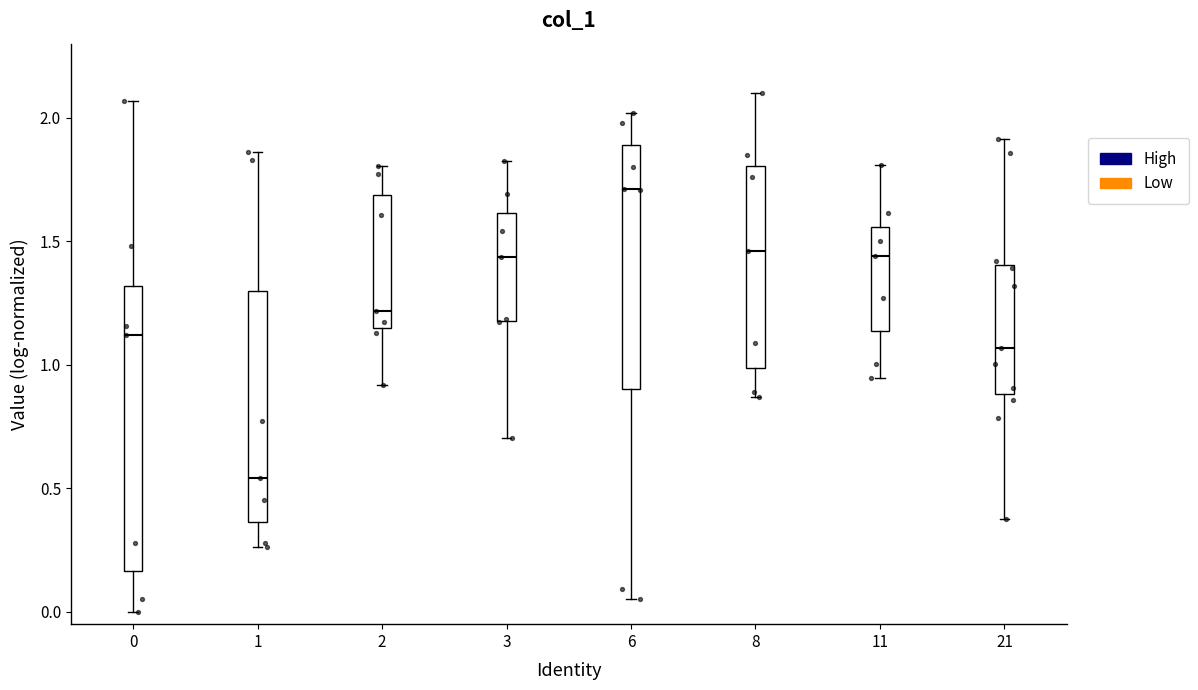

Reading left to right, read every box against the y-axis: the position of its median line, the range the box covers, and the ends of its whiskers. The values are not printed on the chart, so give them approximately, as read against the axis.

0: median 1.10, box 0.15 to 1.30, whiskers 0.00 to 2.05
1: median 0.55, box 0.35 to 1.30, whiskers 0.25 to 1.85
2: median 1.20, box 1.15 to 1.70, whiskers 0.90 to 1.80
3: median 1.45, box 1.20 to 1.60, whiskers 0.70 to 1.80
6: median 1.70, box 0.90 to 1.90, whiskers 0.05 to 2.00
8: median 1.45, box 1.00 to 1.80, whiskers 0.85 to 2.10
11: median 1.45, box 1.15 to 1.55, whiskers 0.95 to 1.80
21: median 1.05, box 0.90 to 1.40, whiskers 0.35 to 1.90